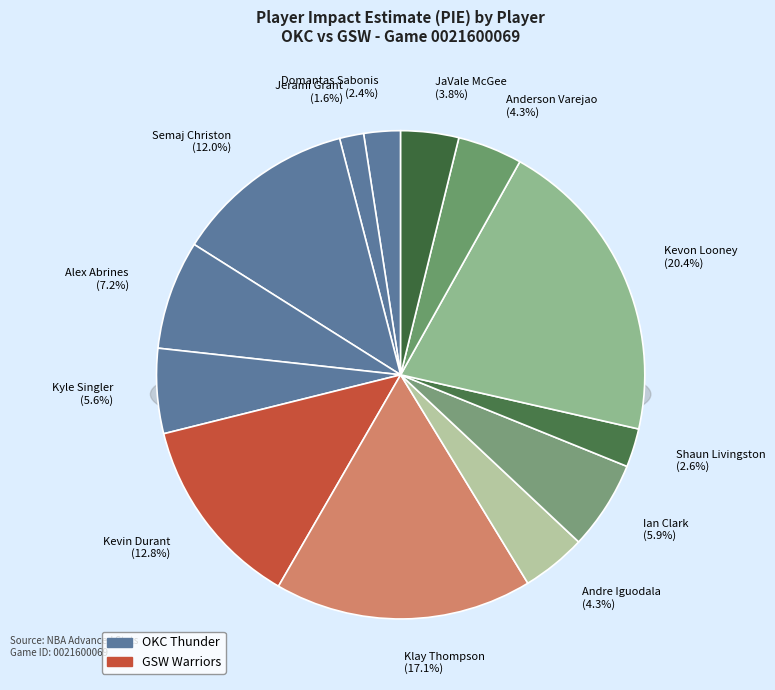

What is the largest slice in the pie chart?

Kevon Looney